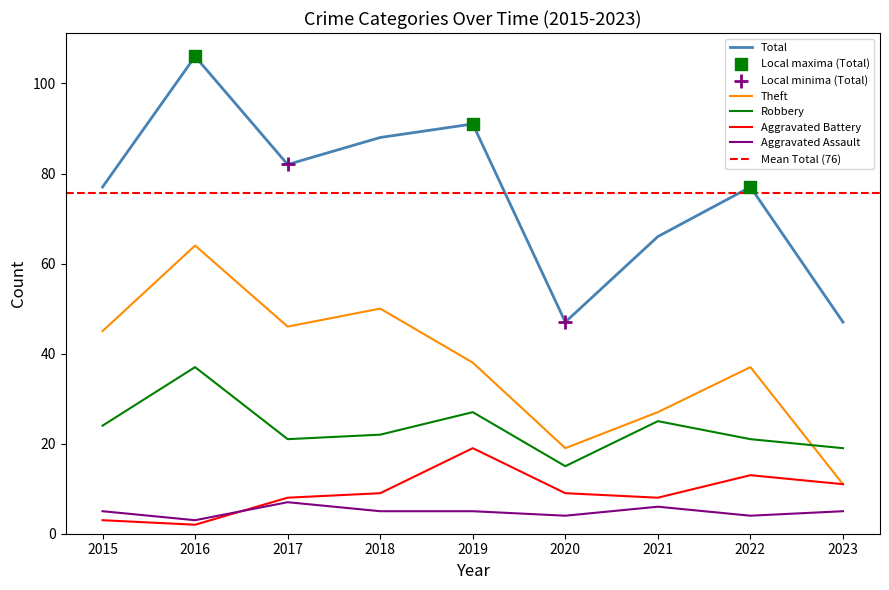

Which series has the largest Y range (max minus min)?

Total